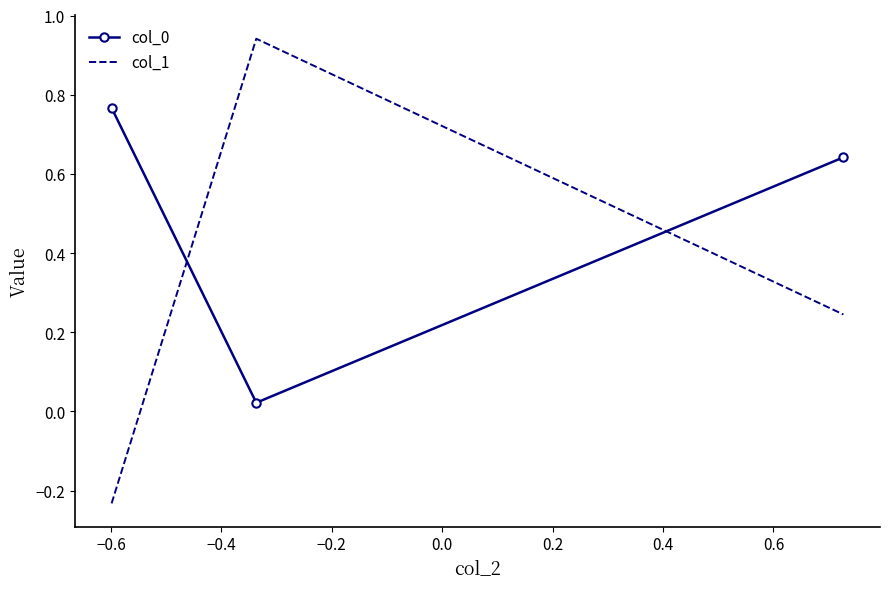

Which series has the widest spread of values?

col_1